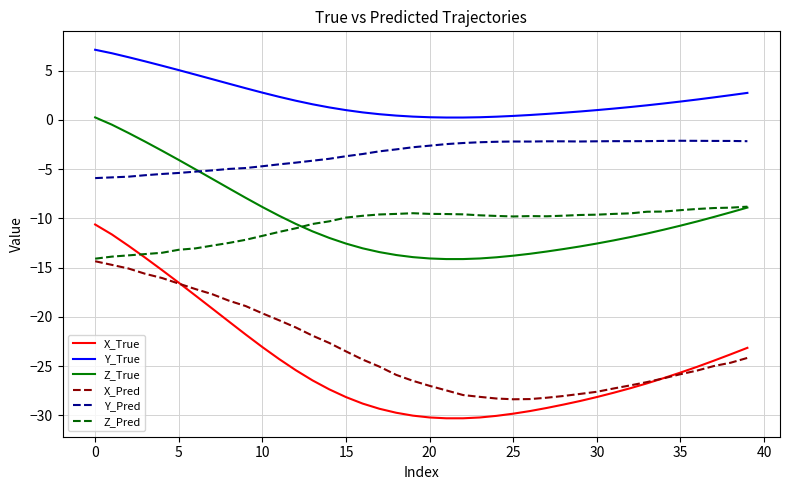

What is the difference between the maximum and minimum values in the Y_True series?

6.9